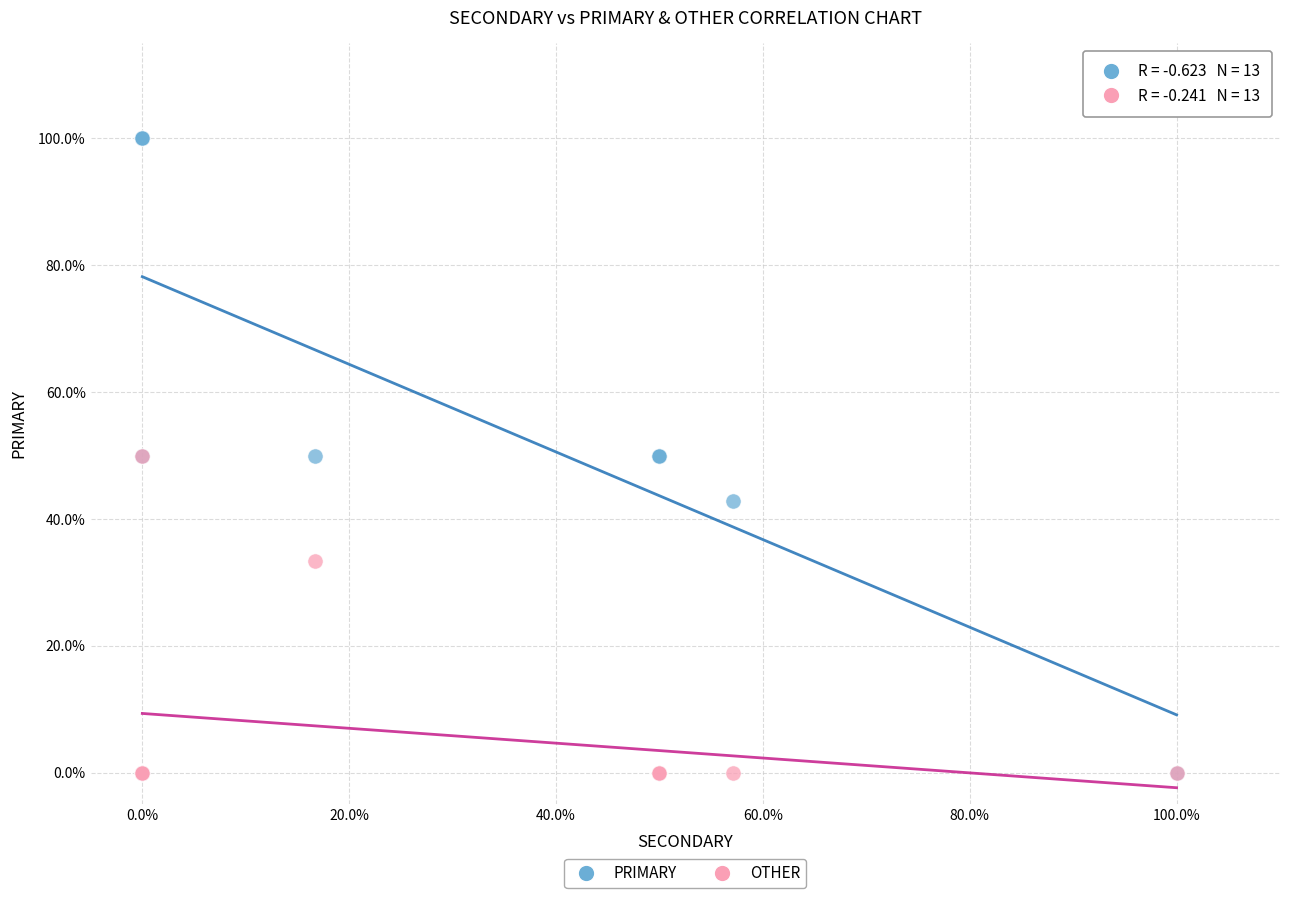

In the OTHER series, what Y value is closest to 25?

33.3